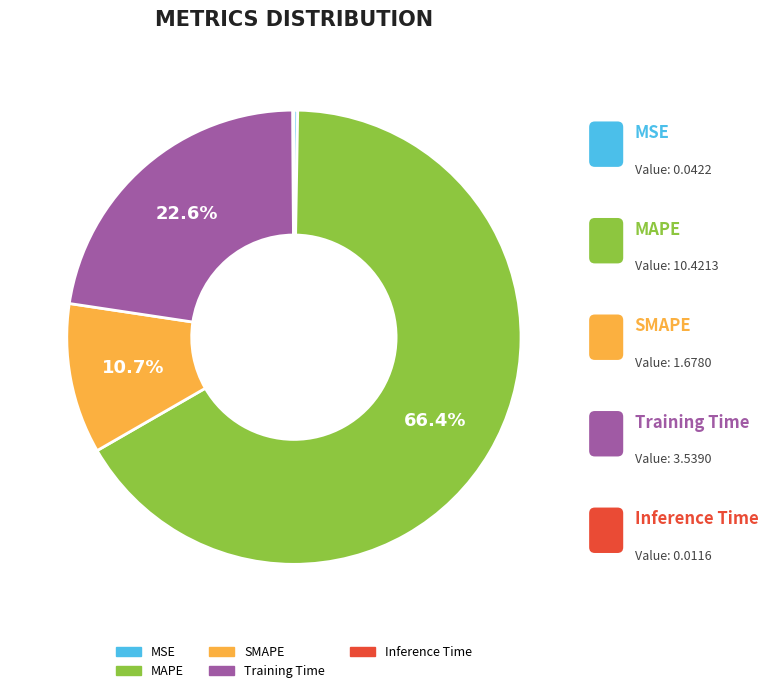

How many segments does this pie chart have?

5